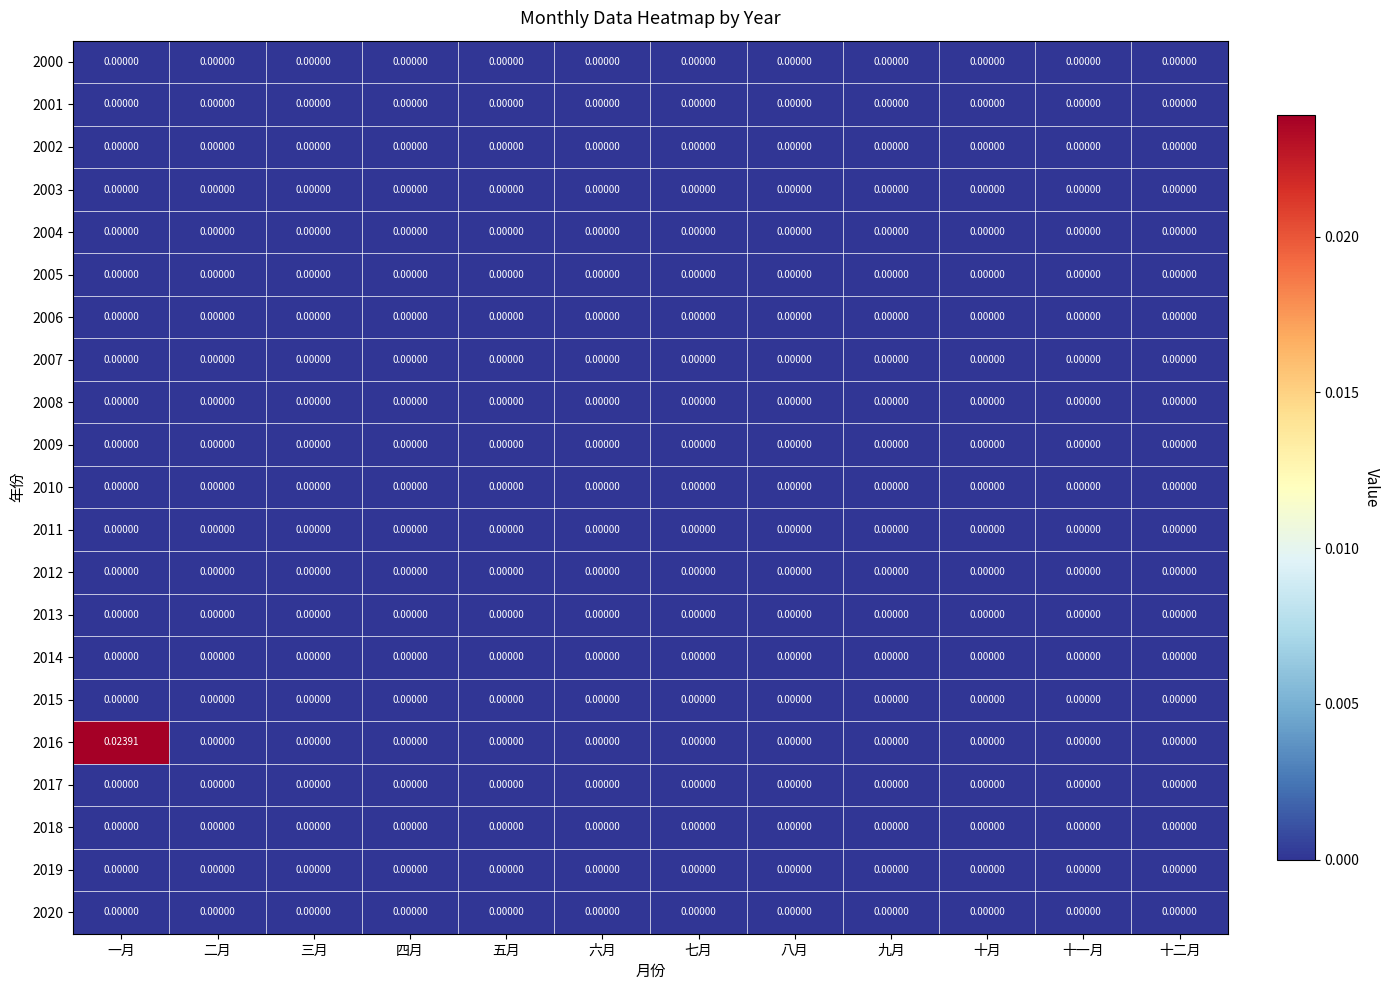

Which series has the largest range (max minus min)?

2016